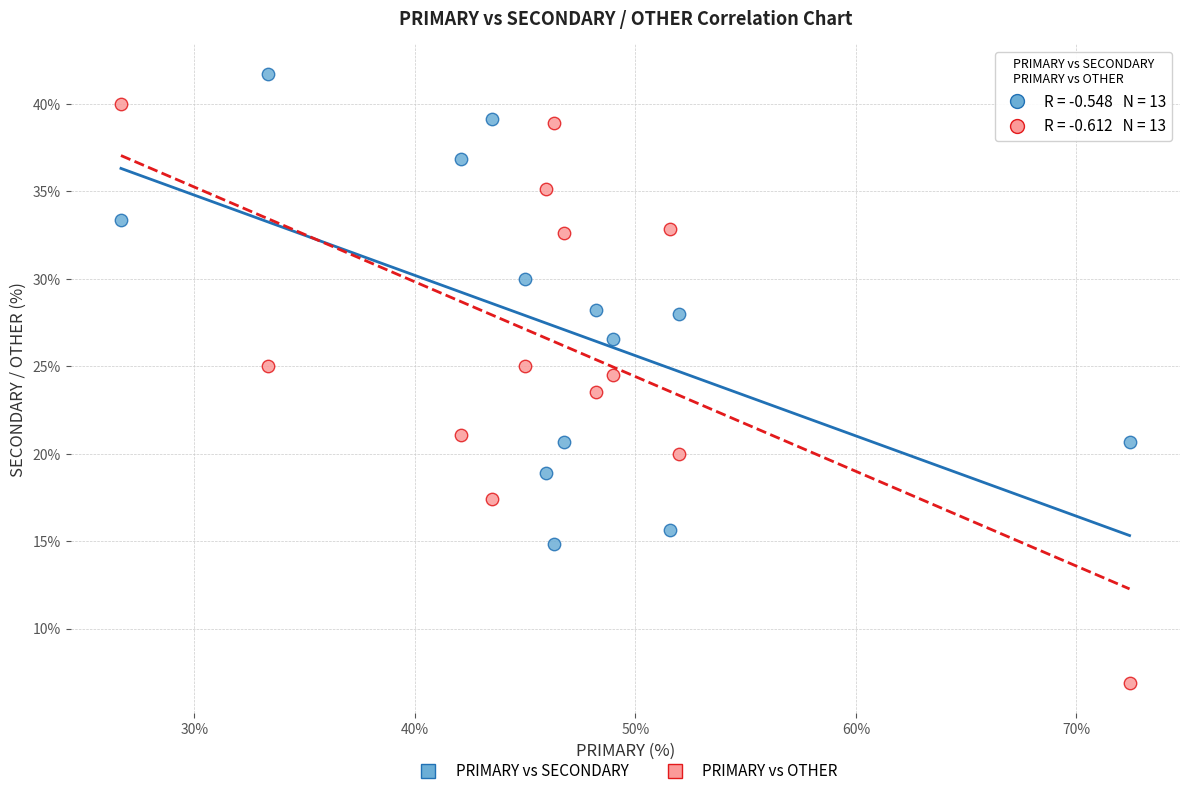

Which series contains the lowest Y value?

PRIMARY vs OTHER